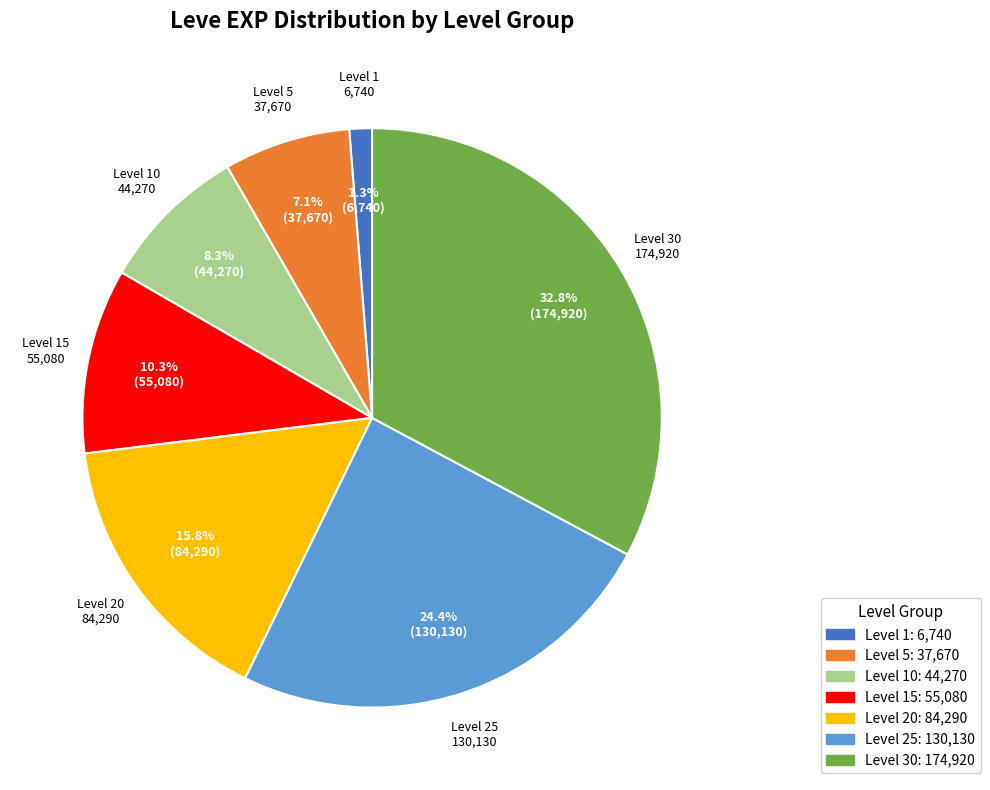

Count the number of slices in the pie.

7